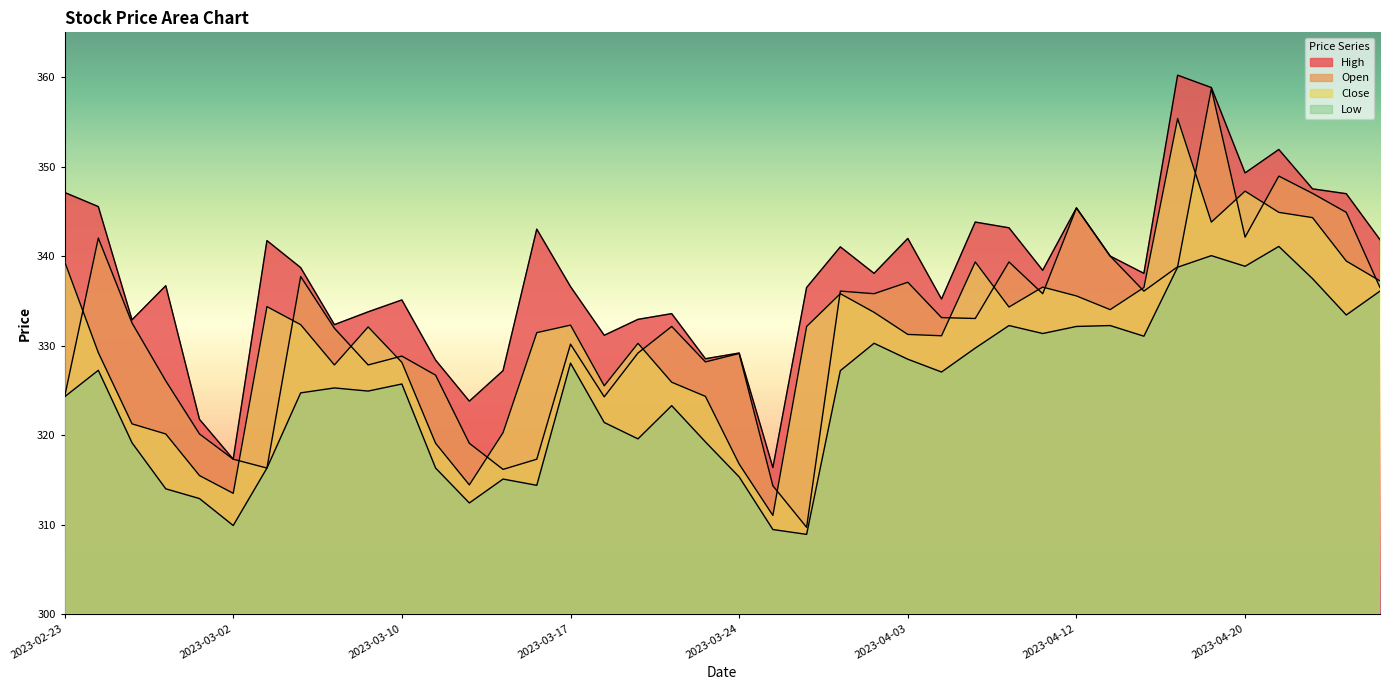

Rank the series by their maximum value, from highest to lowest.

High, Open, Close, Low